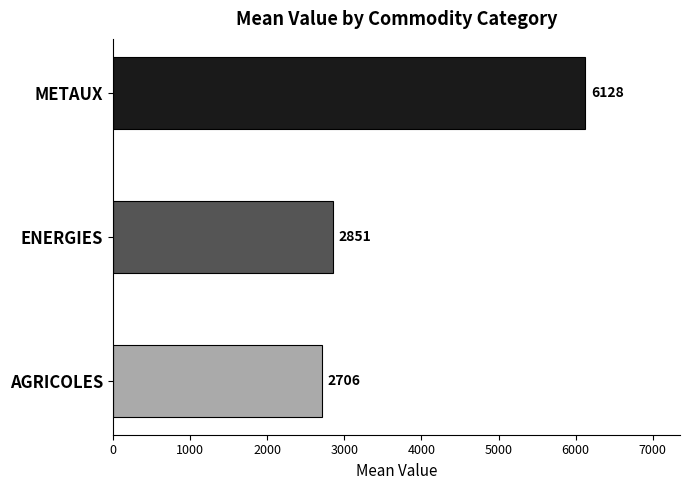

How many data points are less than 2851?

1